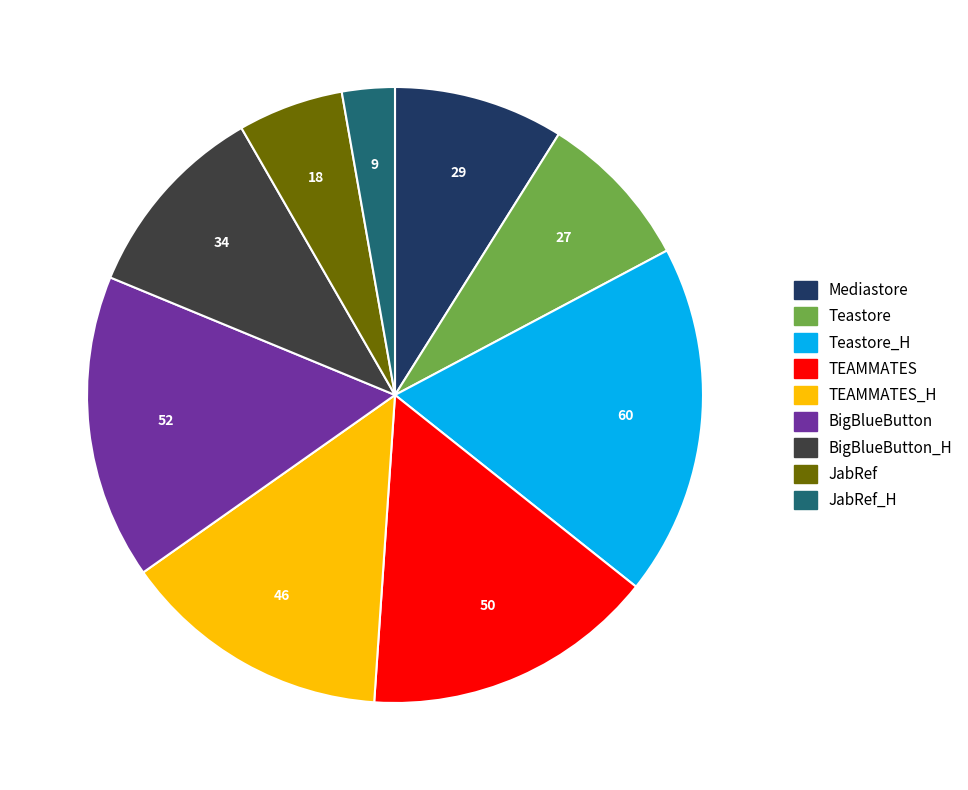

Do JabRef_H and TEAMMATES together represent more than half of the pie?

No